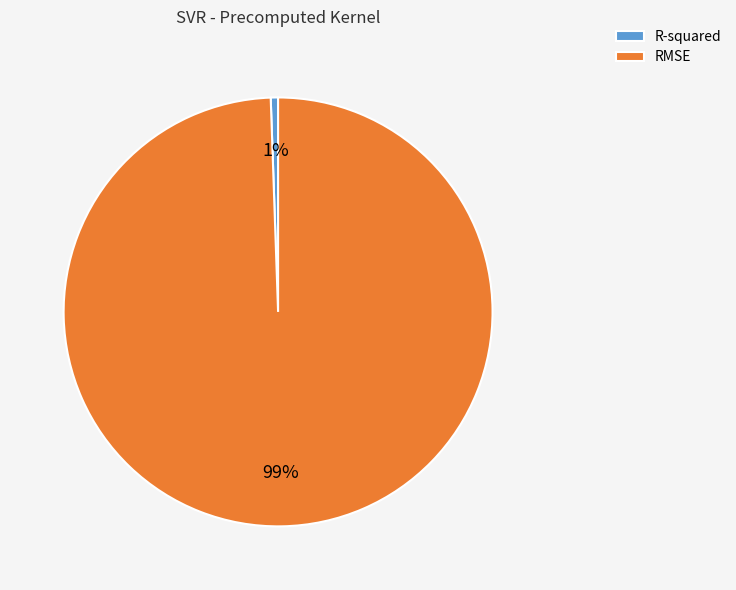

What is the smallest slice in the pie chart?

R-squared